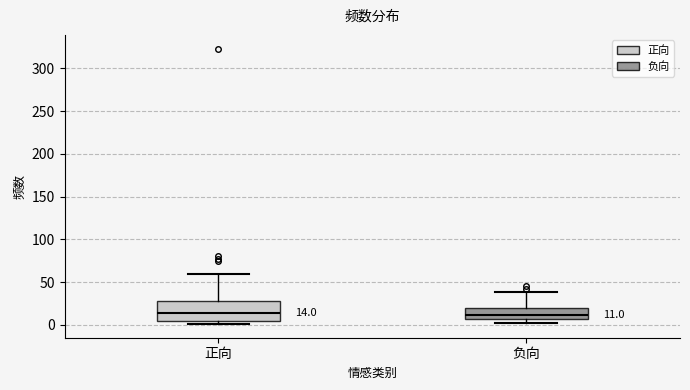

Which box is the tallest, from its lower edge to its upper edge?

正向